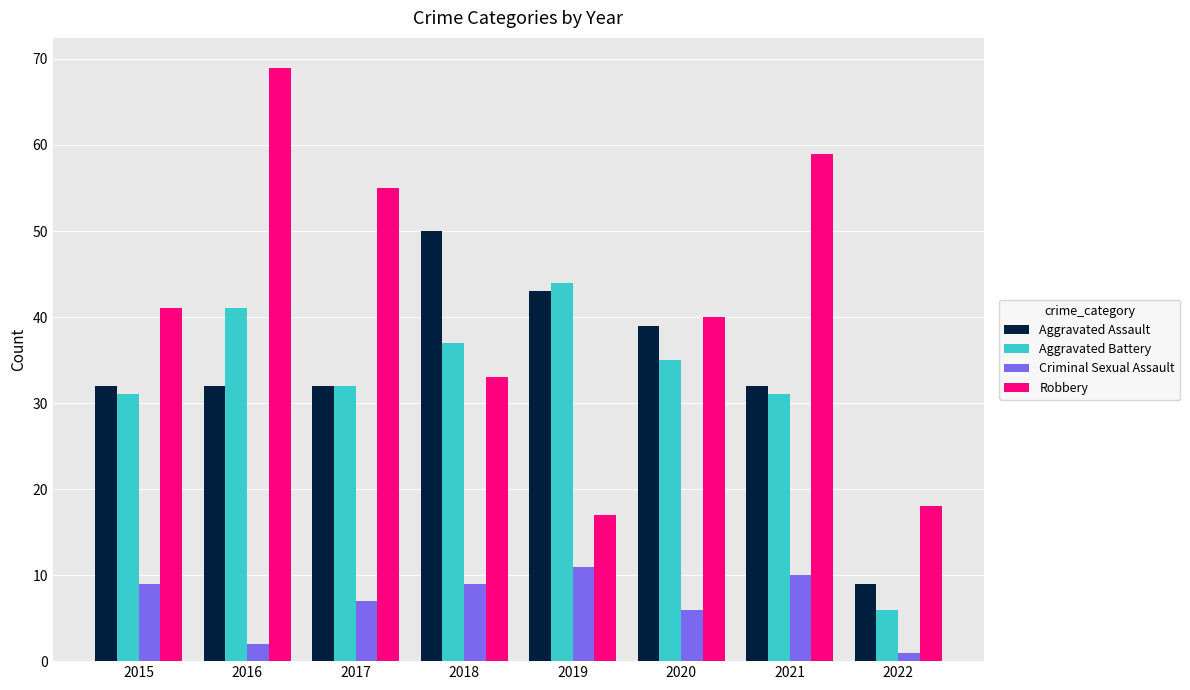

Reading left to right, transcribe all the data shown in this chart.

Aggravated Assault: 32	32	32	50	43	39	32	9
Aggravated Battery: 31	41	32	37	44	35	31	6
Criminal Sexual Assault: 9	2	7	9	11	6	10	1
Robbery: 41	69	55	33	17	40	59	18